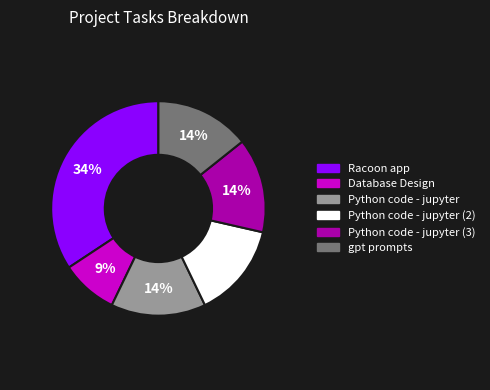

To the nearest percent, what percentage of the pie is gpt prompts?

14%